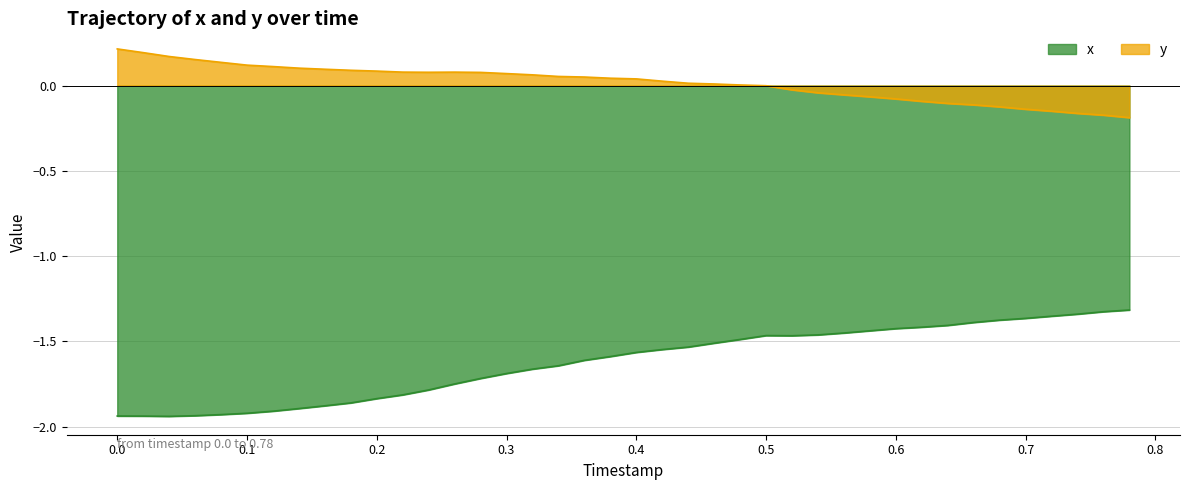

The value of x at 0.08 is -1.9. True or false?

True